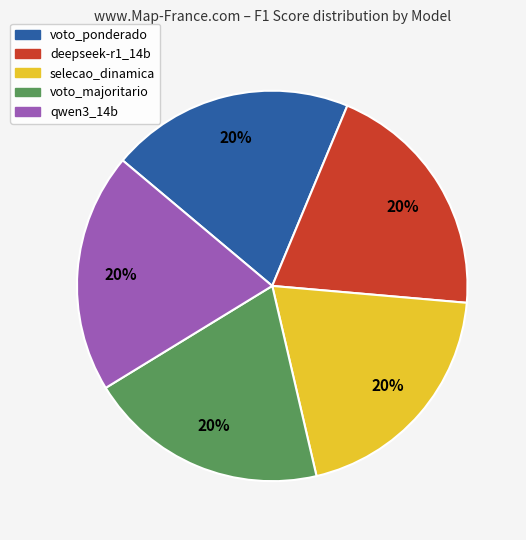

Is there a majority slice in this chart?

No